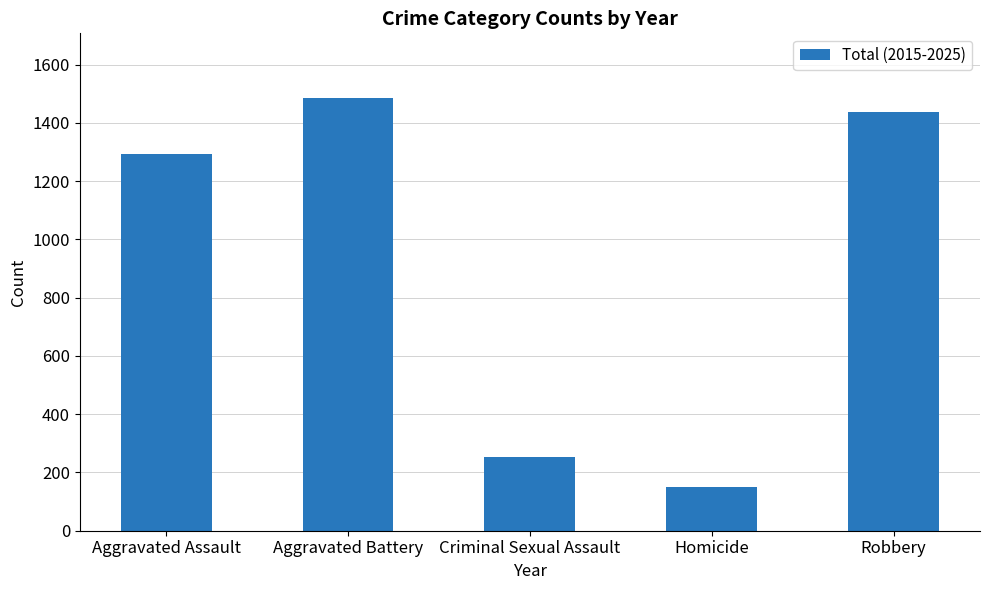

Read the value at Robbery, to the nearest 10.

1440